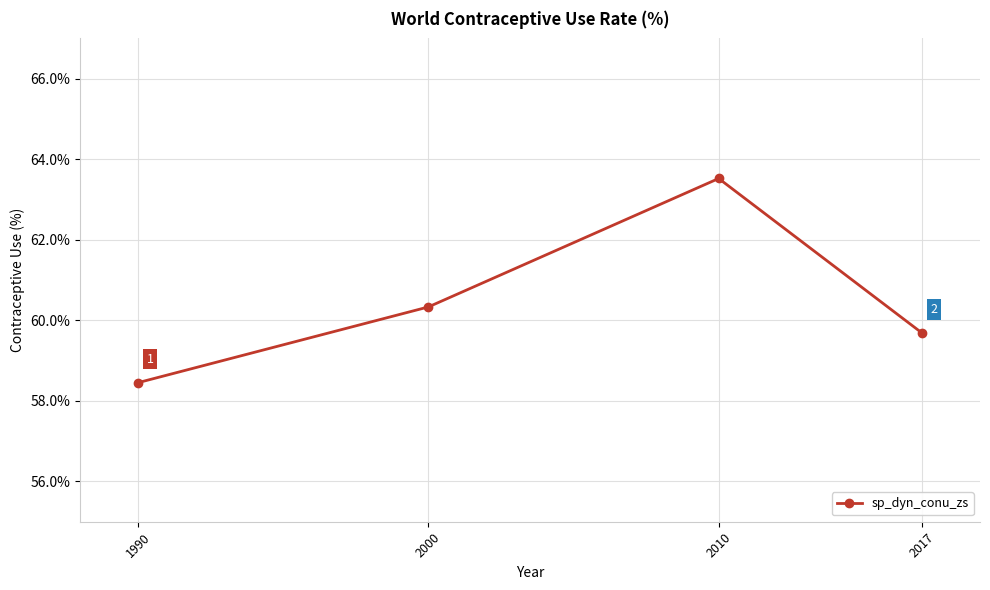

What is the sum of all values?

242.0